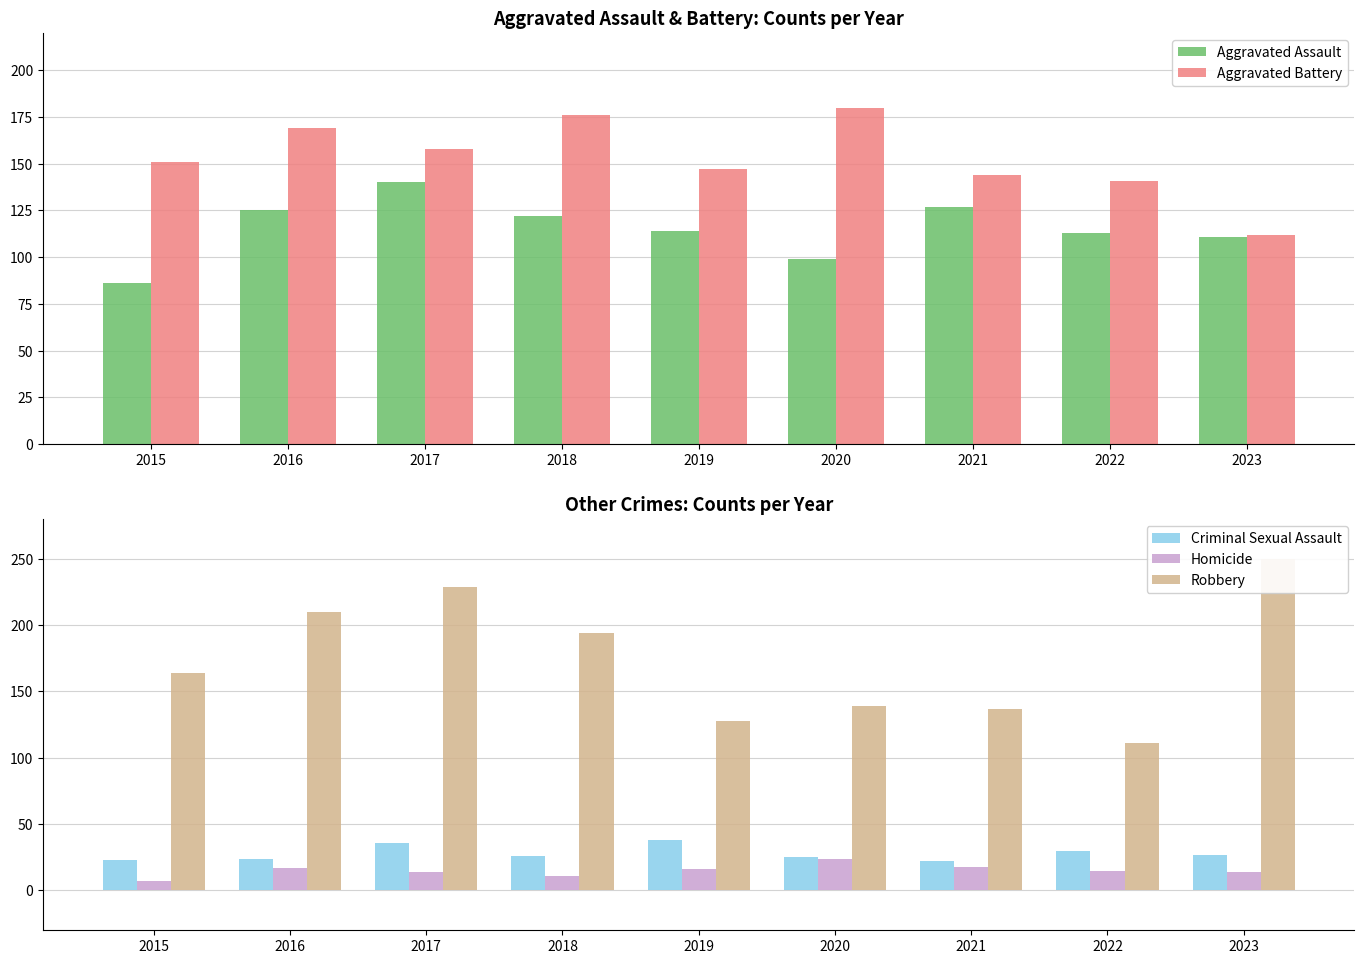

Rank the categories by Aggravated Battery value from highest to lowest.

2020, 2018, 2016, 2017, 2015, 2019, 2021, 2022, 2023